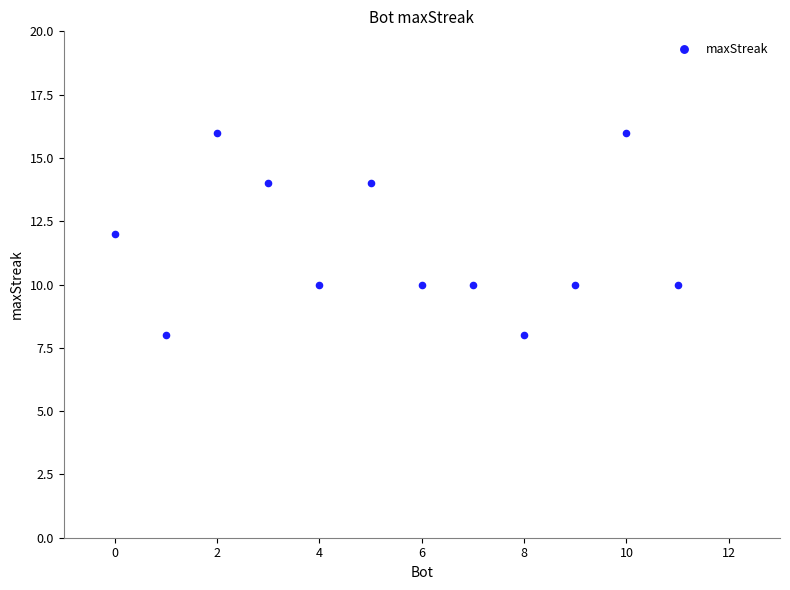

What is the average Y value?

12